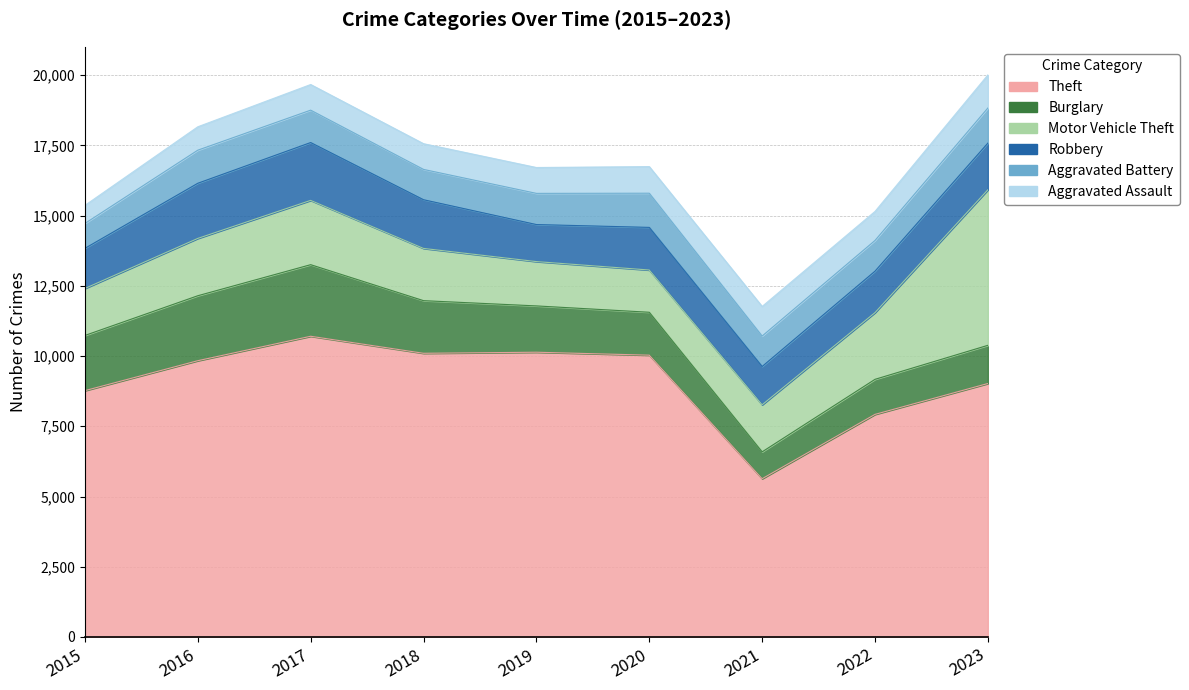

How many lines are shown in the chart?

6